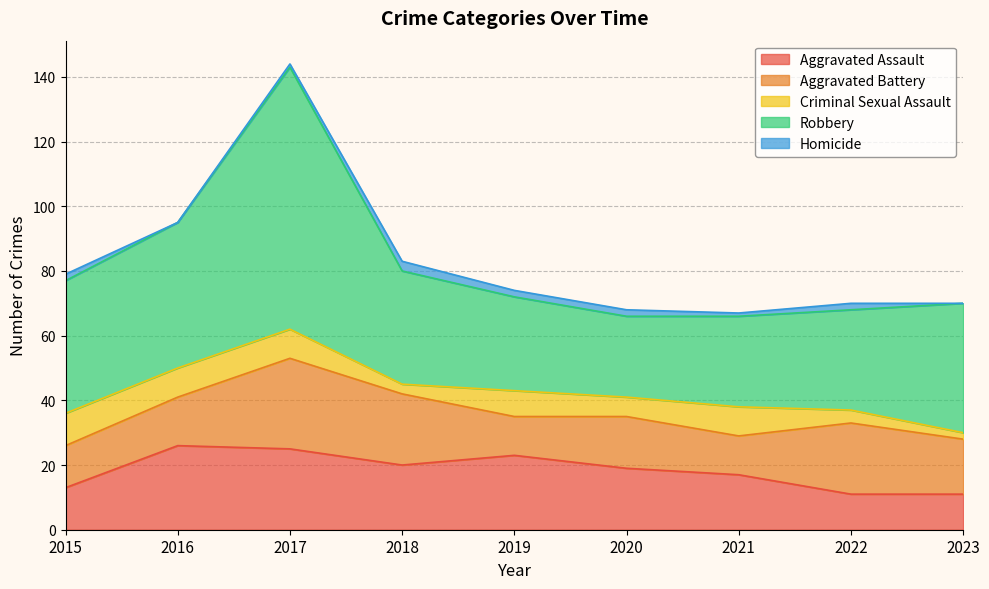

What are all the series names shown in the legend?

Aggravated Assault, Aggravated Battery, Criminal Sexual Assault, Robbery, Homicide